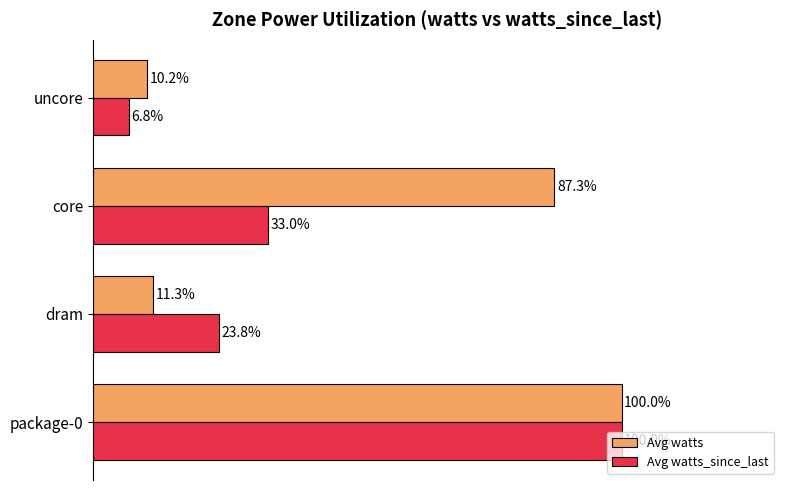

Which series has the largest total across all categories?

Avg watts